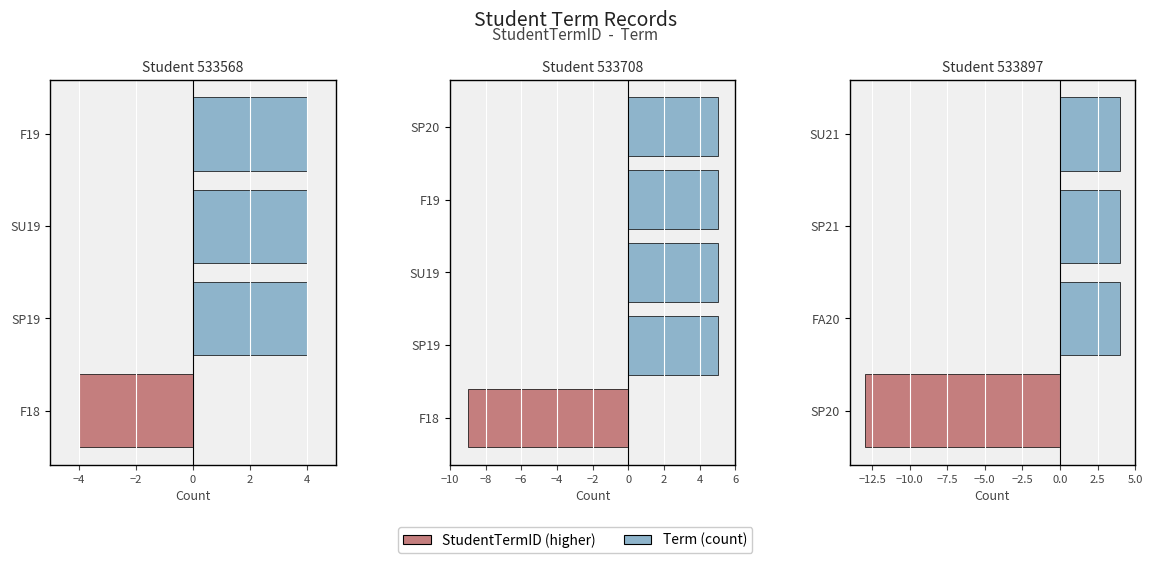

What is the sum of all StudentTermID values?

26